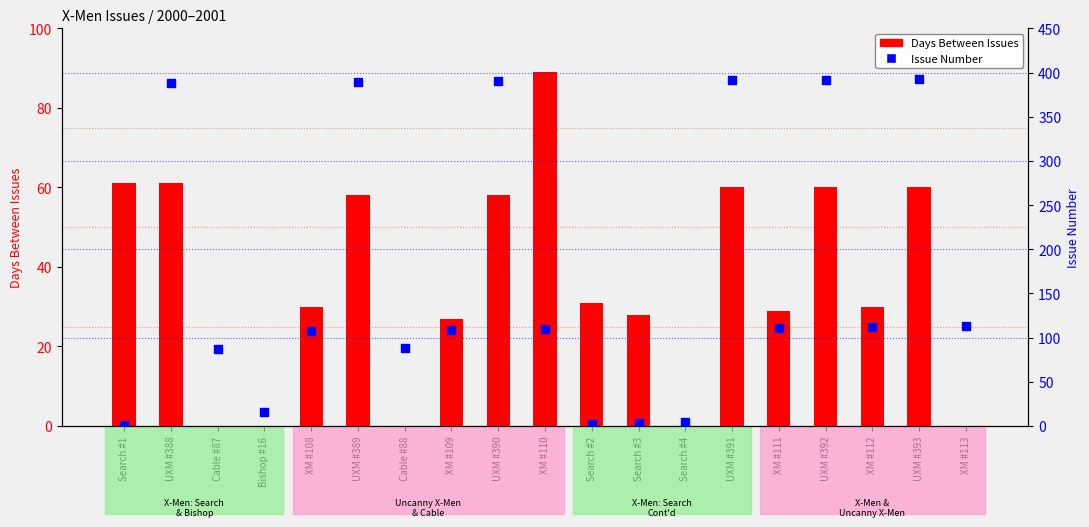

At how many categories does at least one series exceed 367?

6